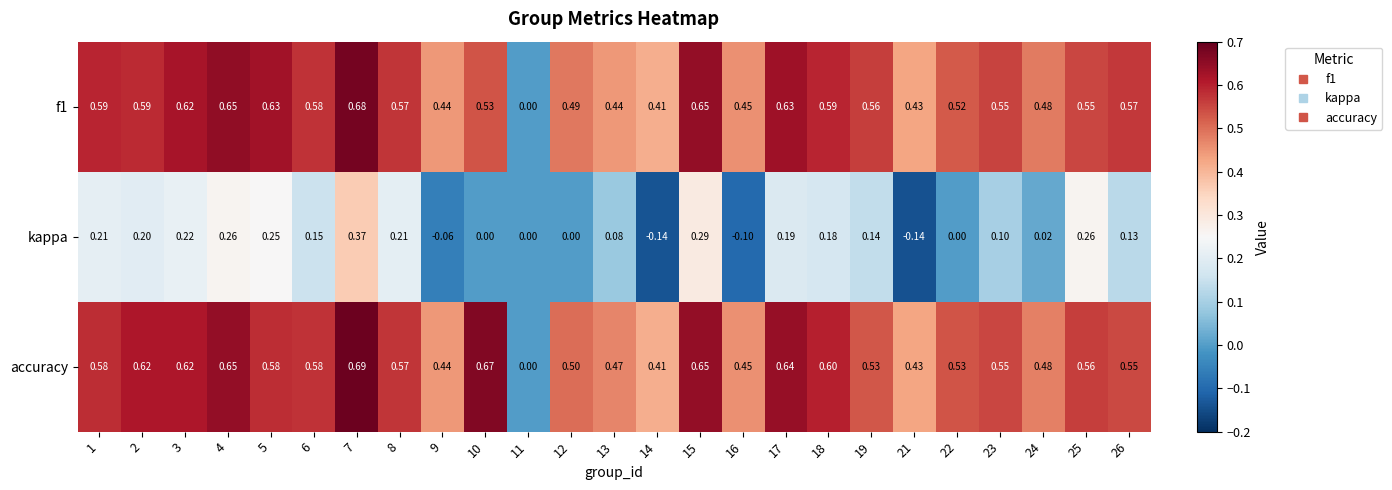

Which series has the largest total across all categories?

accuracy